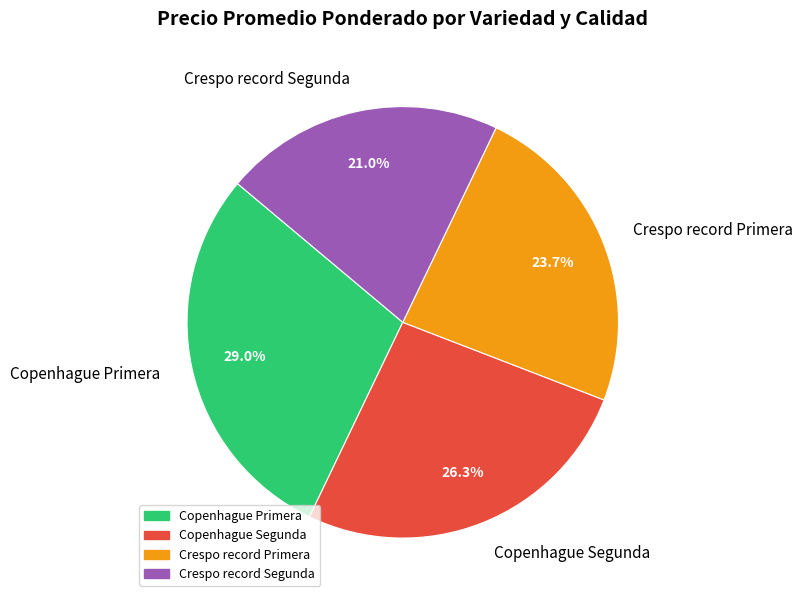

Is Crespo record Segunda the majority of the pie?

No